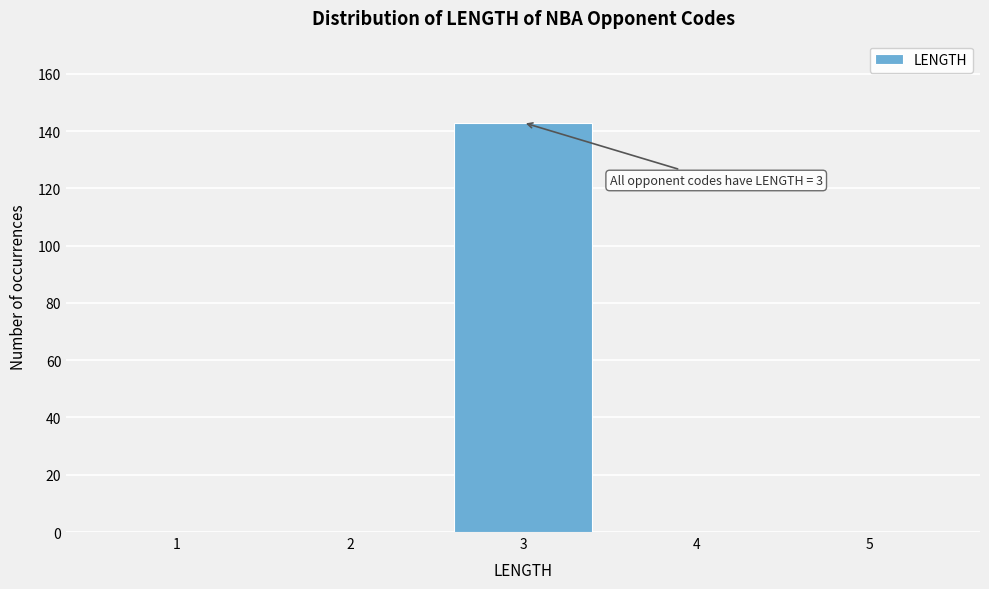

Which range on the x-axis has the tallest bar?

2.5 to 3.5